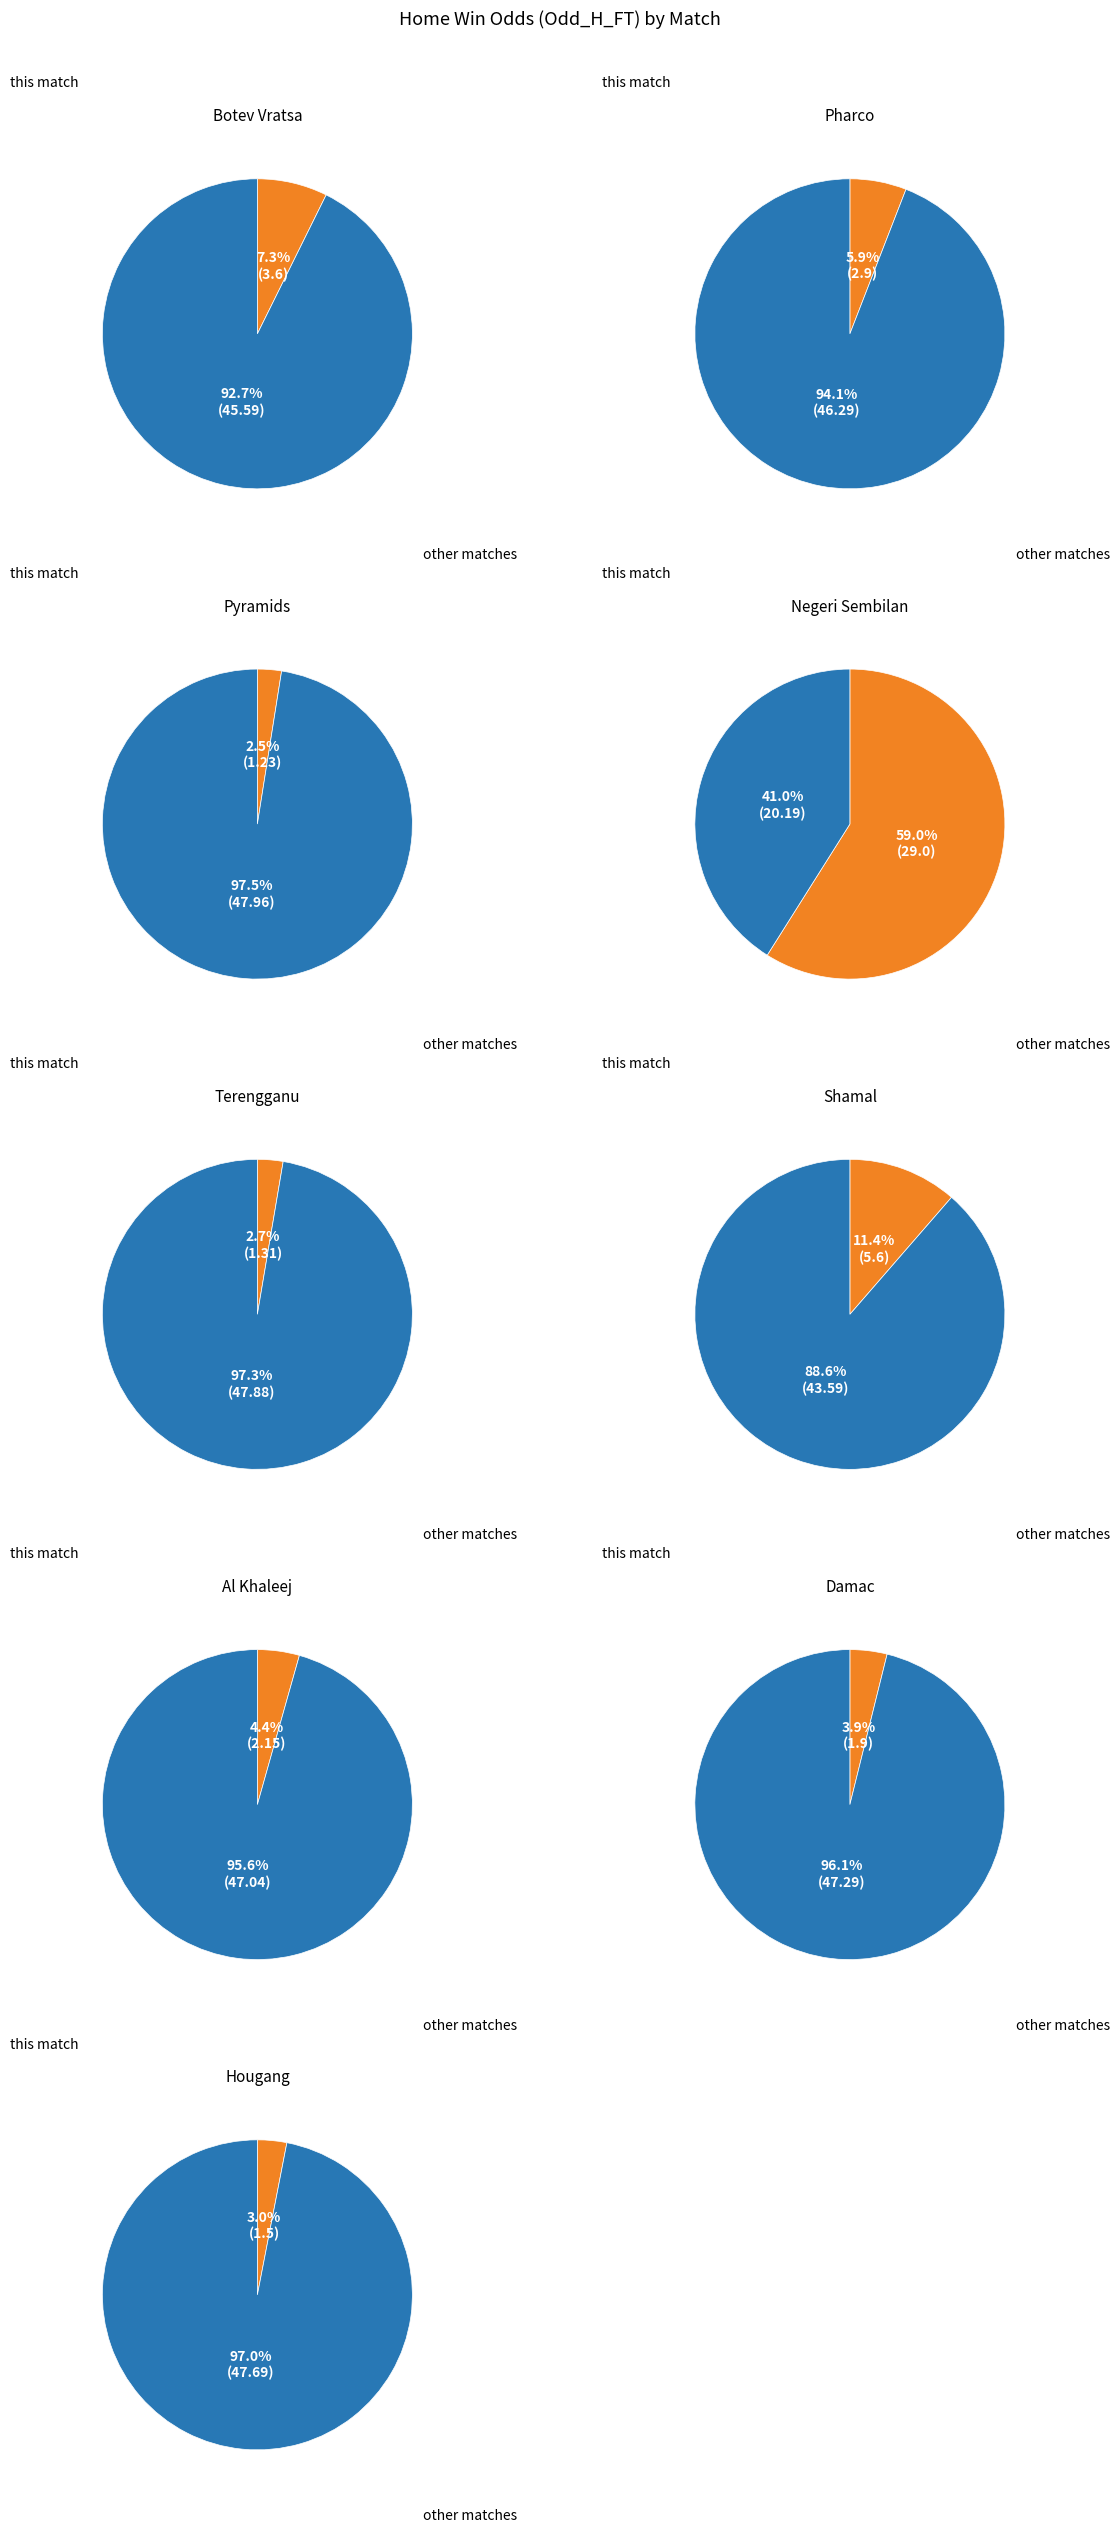

Approximately how many times larger is the value at Pharco compared to Hougang?

1.9